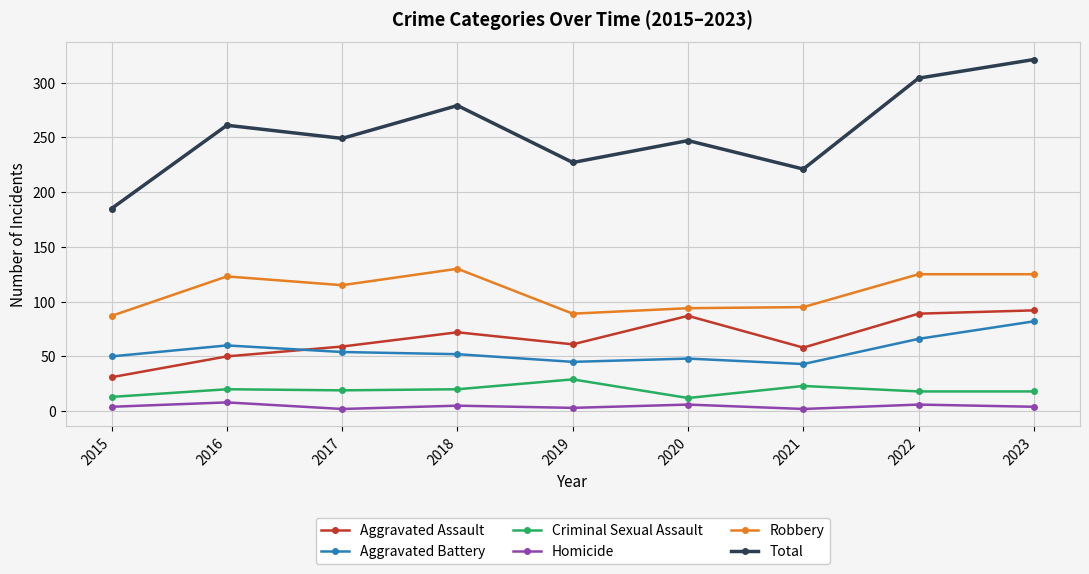

The value of Criminal Sexual Assault at 2019 is 29. True or false?

True